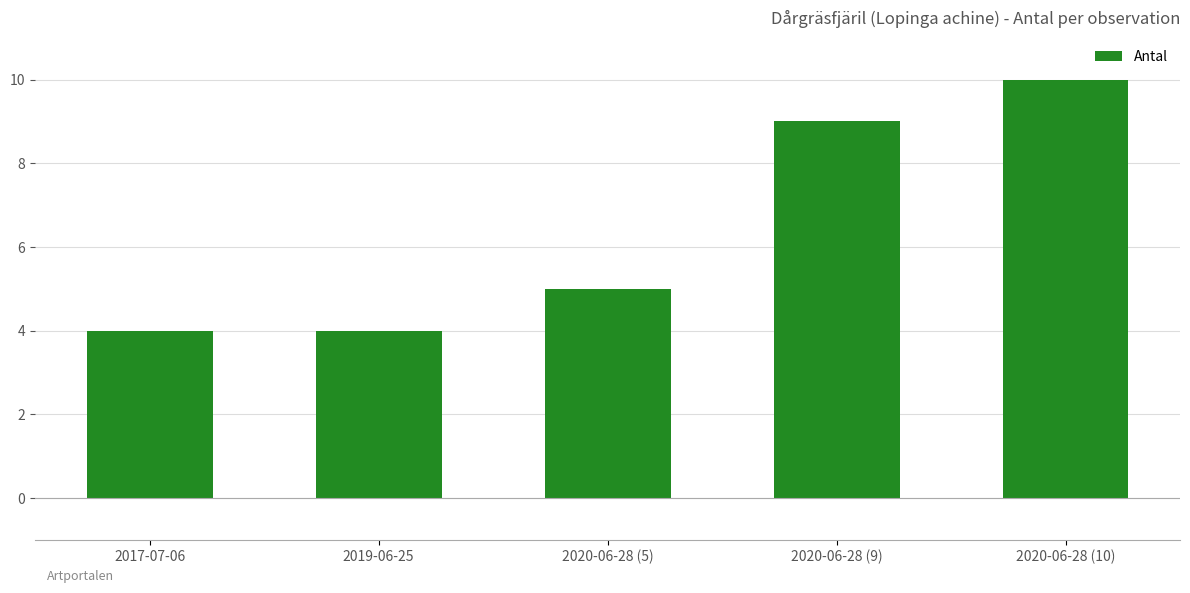

True or false: the data shows 5 at 2020-06-28 (5).

True